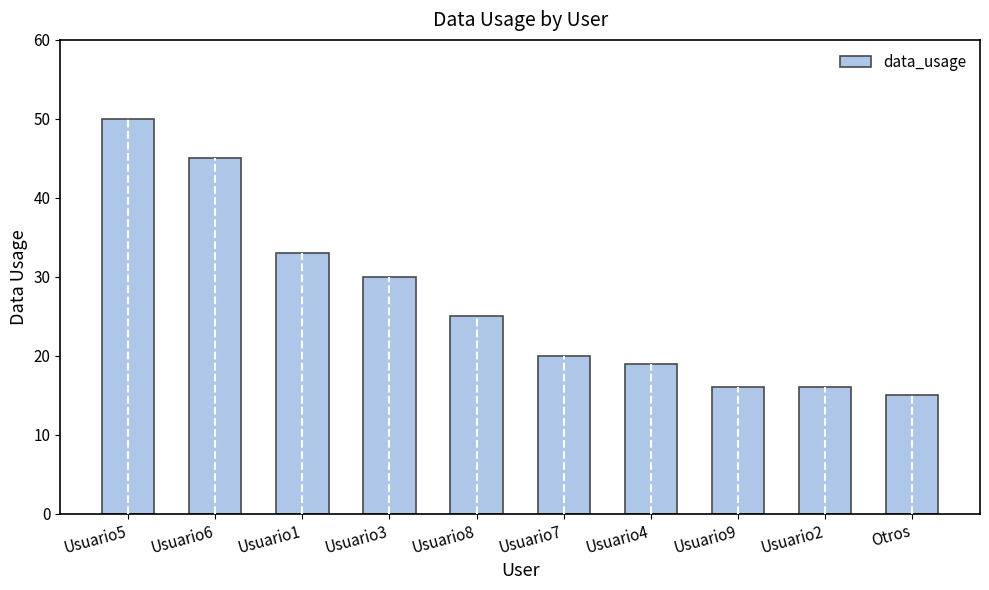

Count the number of data series in this chart.

1